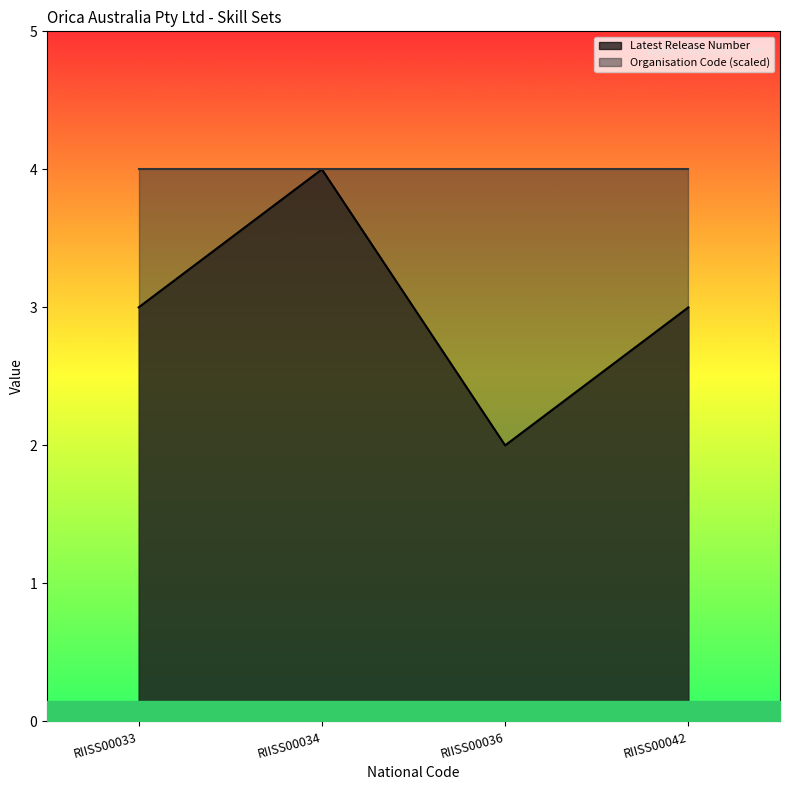

Does the chart display data point markers on the line(s)?

No